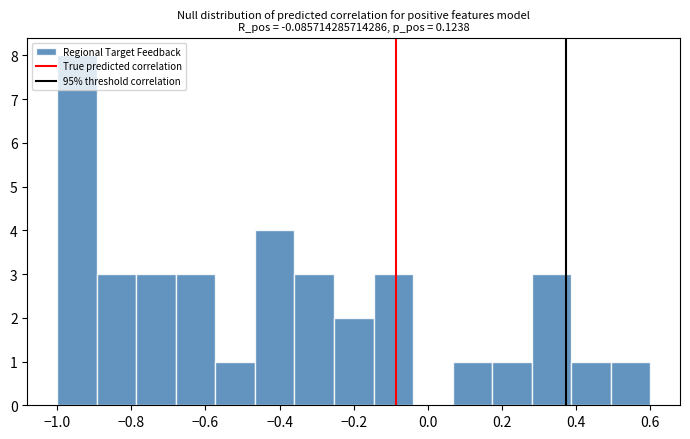

How tall is the bar that spans -0.58 to -0.46 on the x-axis? Neither the bar edges nor the heights are printed on the chart, so give them approximately, as read against the axes.

1